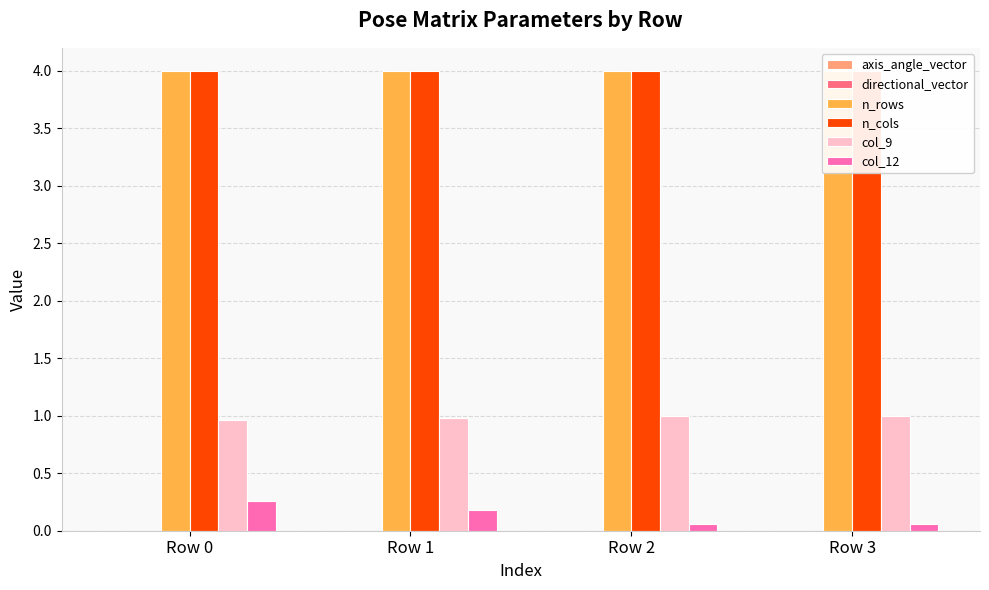

What is the average value of the col_12 series?

0.1